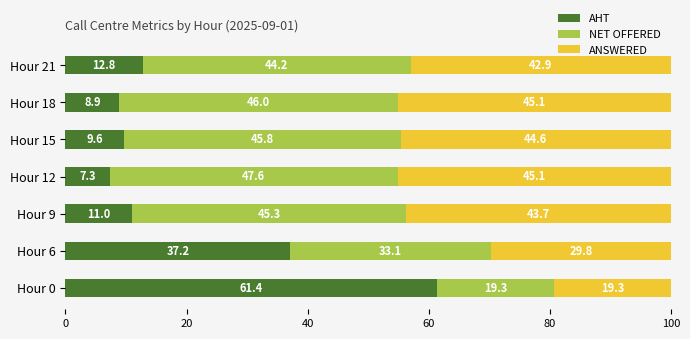

What value does the AHT series have at Hour 9?

11.0